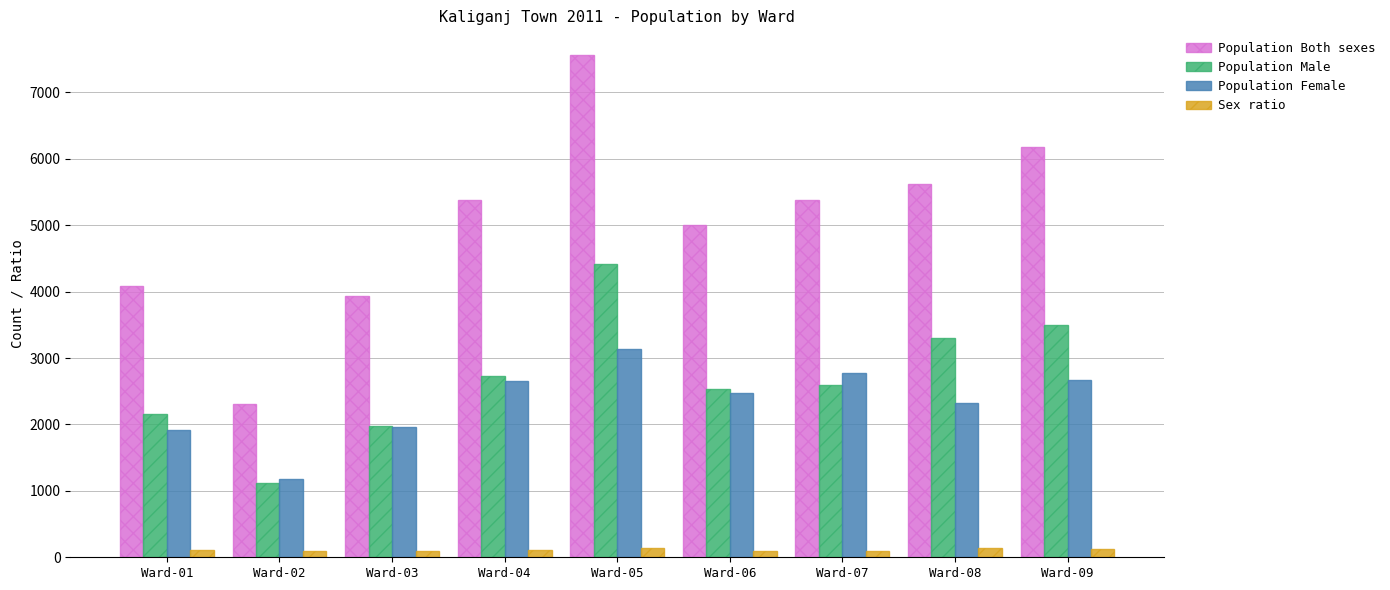

True or false: Population Both sexes has a value of 6013 at Ward-01.

False